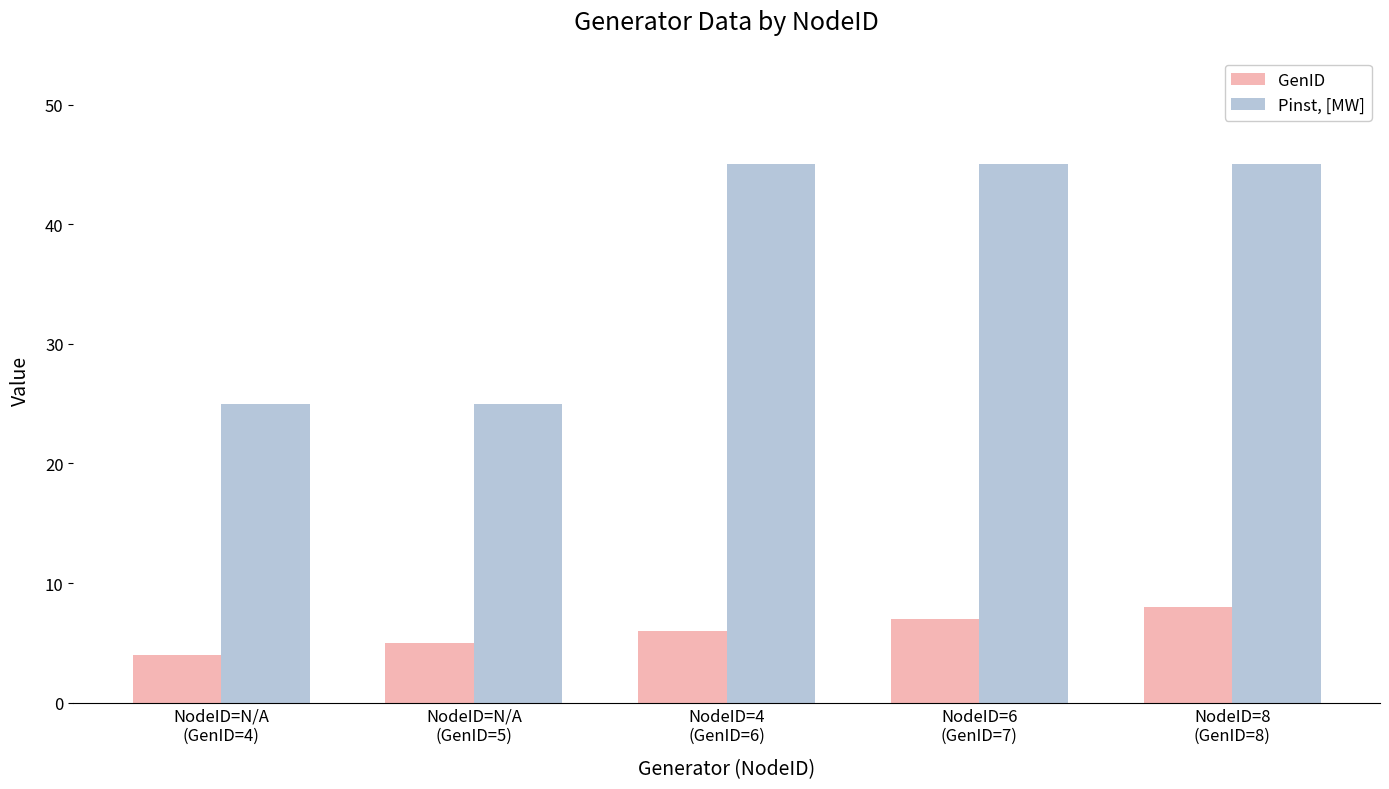

Is it true that Pinst, [MW] equals 78 at NodeID=8
(GenID=8)?

False